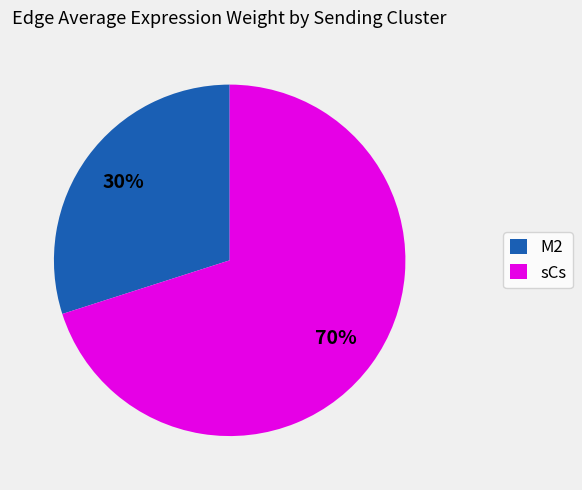

Which slice represents more than half of the pie?

sCs